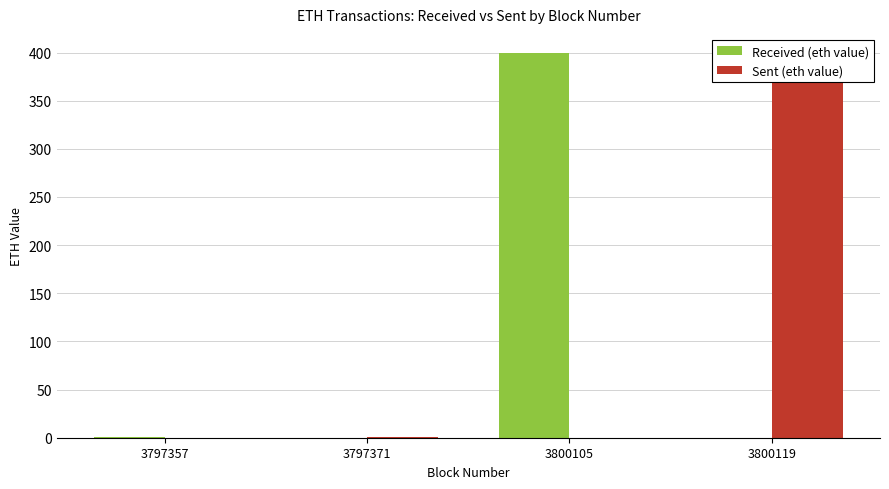

How many bars are there in each group?

2